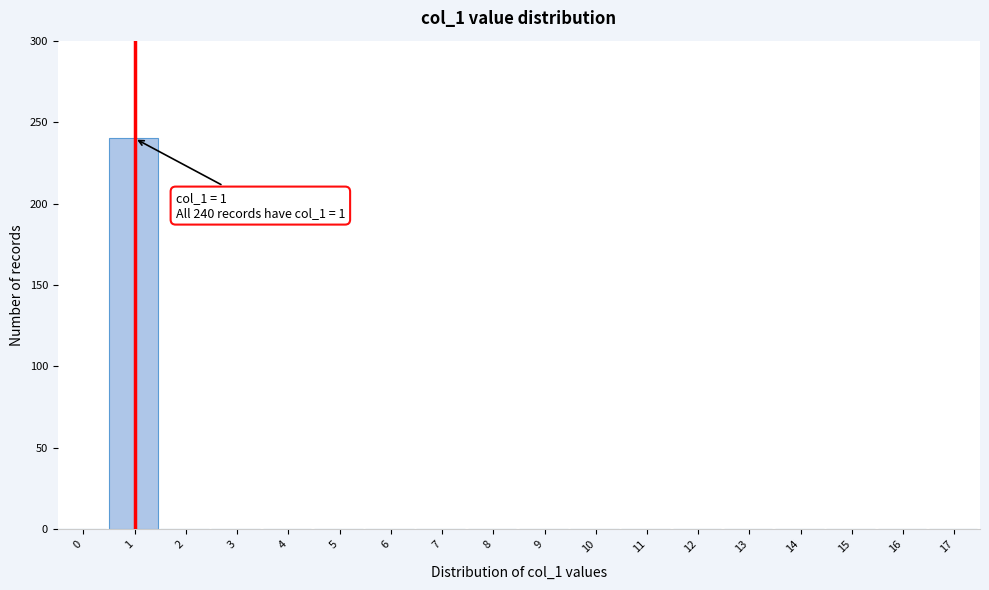

What is the greatest value displayed?

240